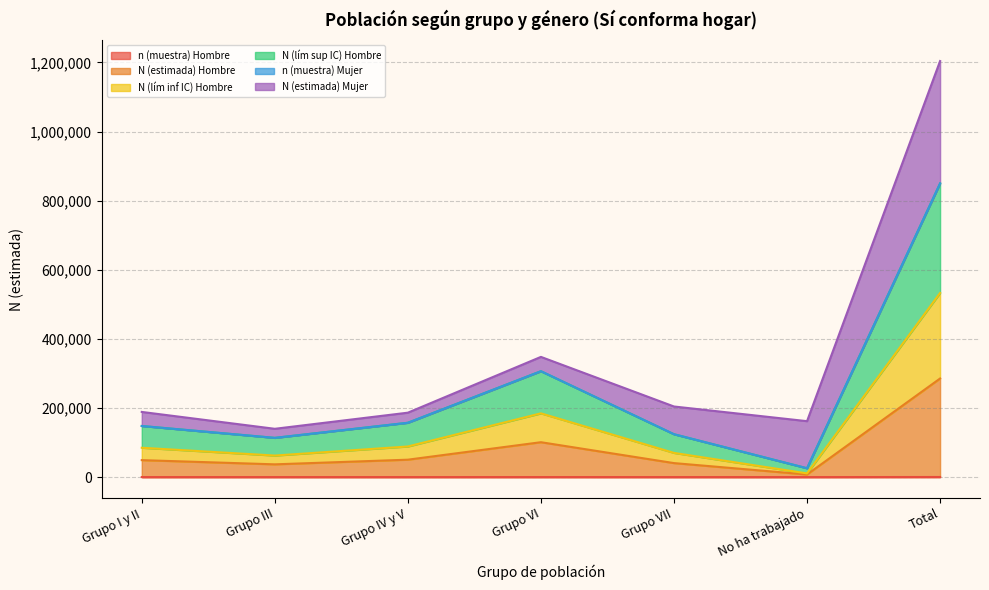

What is the label of the 6th point from the left?

No ha trabajado